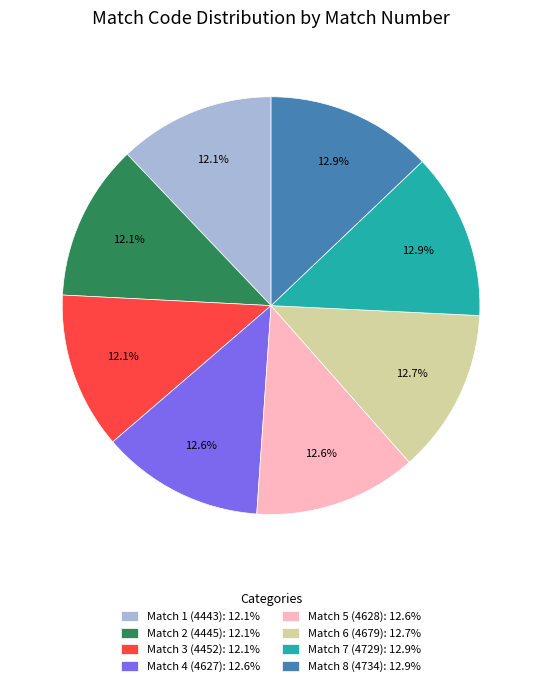

The Match 6 (4679) slice represents 5% of the pie. True or false?

False